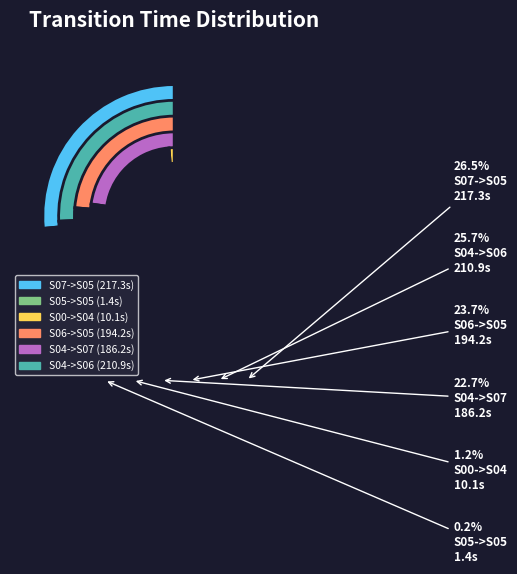

Count the number of slices in the pie.

6